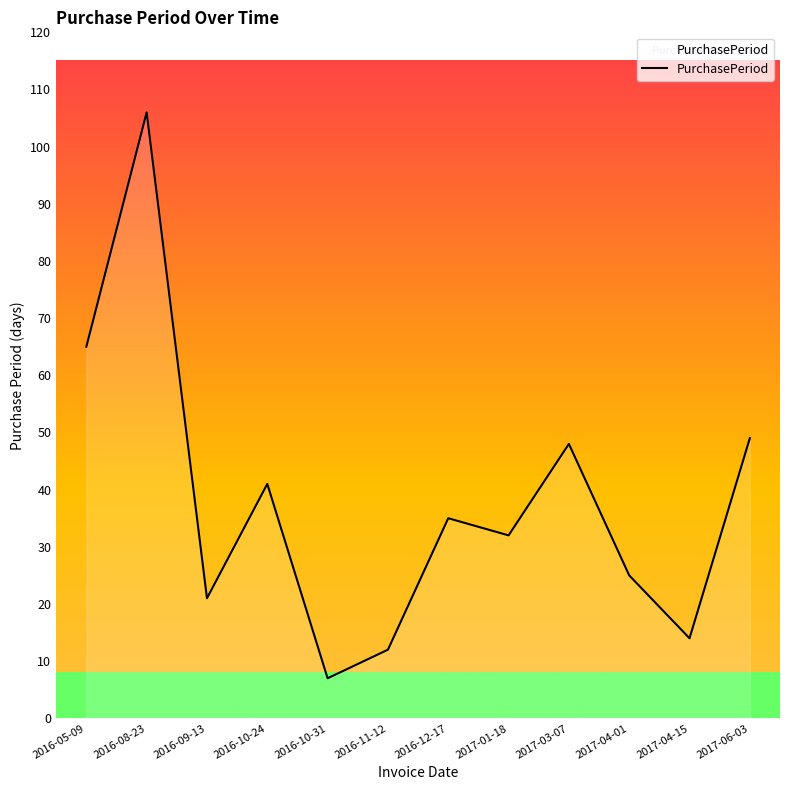

What is the smallest value displayed?

7